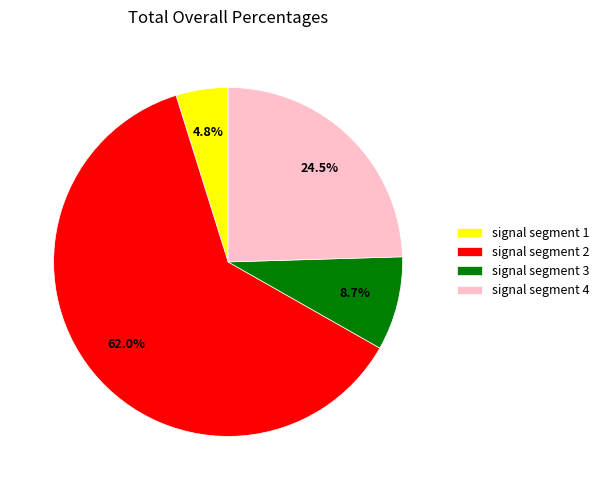

How many segments does this pie chart have?

4